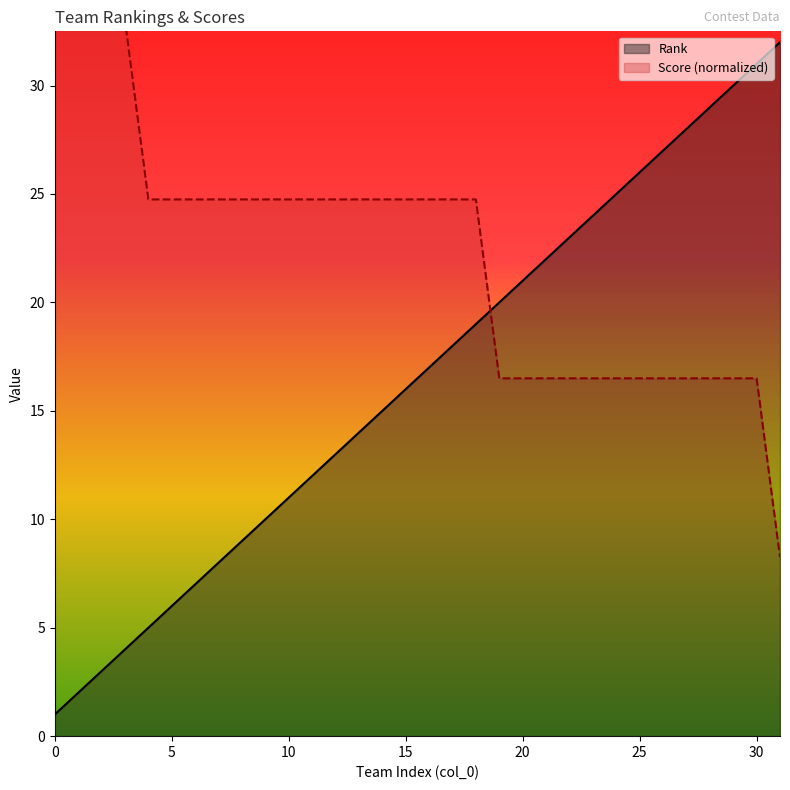

Which series has the largest range (max minus min)?

Rank